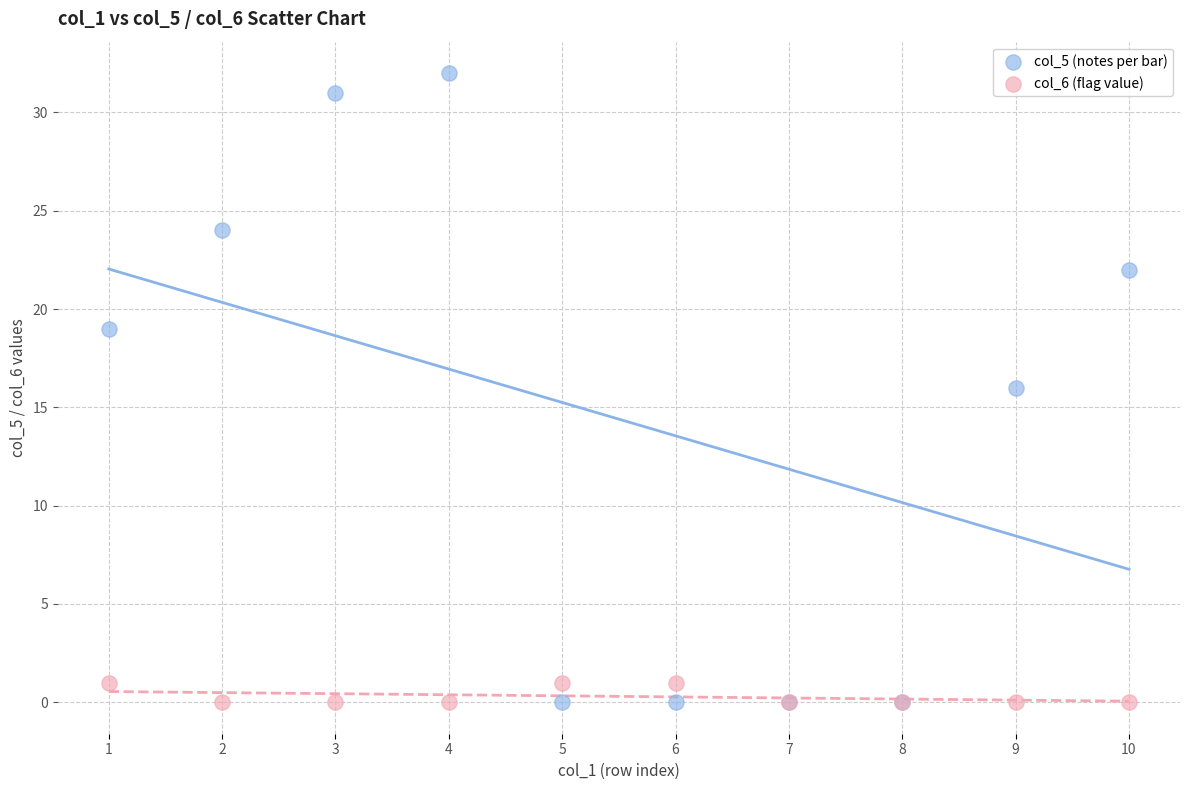

What are all the series names shown in the legend?

col_5 (notes per bar), col_6 (flag value)